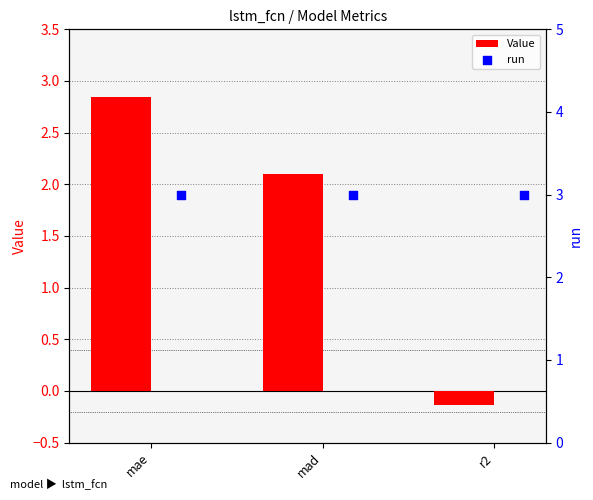

What are all the series names shown in the legend?

Value, run